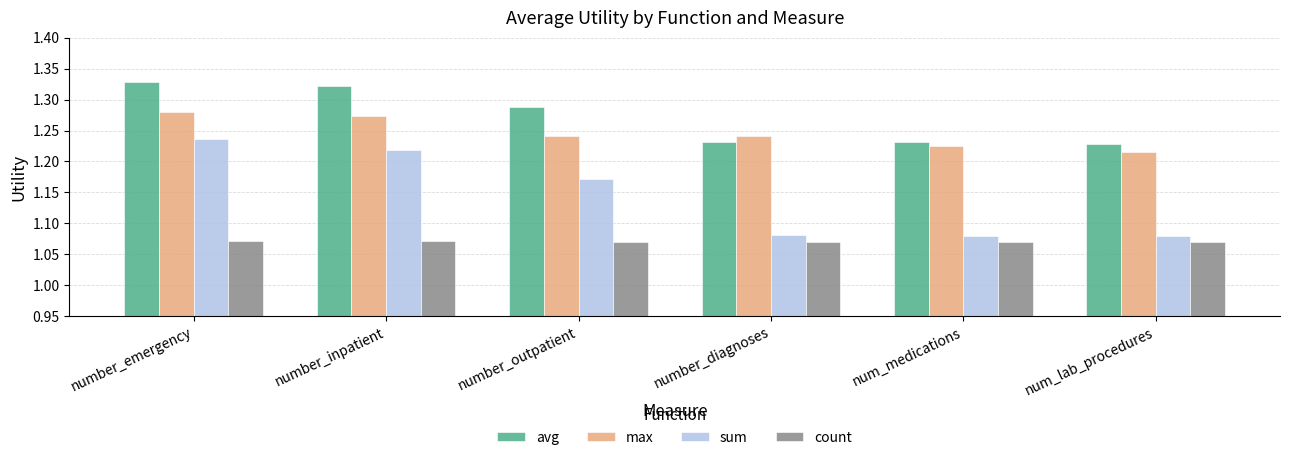

The value of count at num_medications is 1.4. True or false?

False